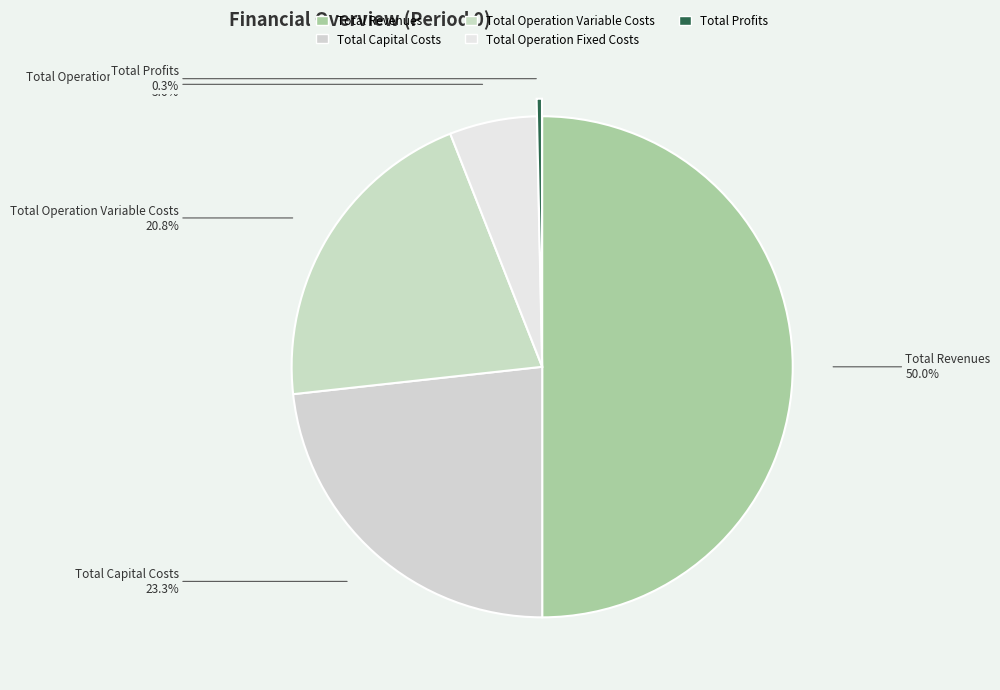

Rank the categories by value from highest to lowest.

Total Revenues, Total Capital Costs, Total Operation Variable Costs, Total Operation Fixed Costs, Total Profits